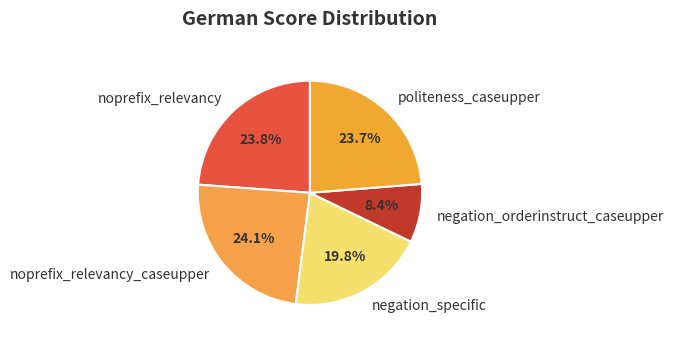

Between negation_specific and noprefix_relevancy, which is larger?

noprefix_relevancy